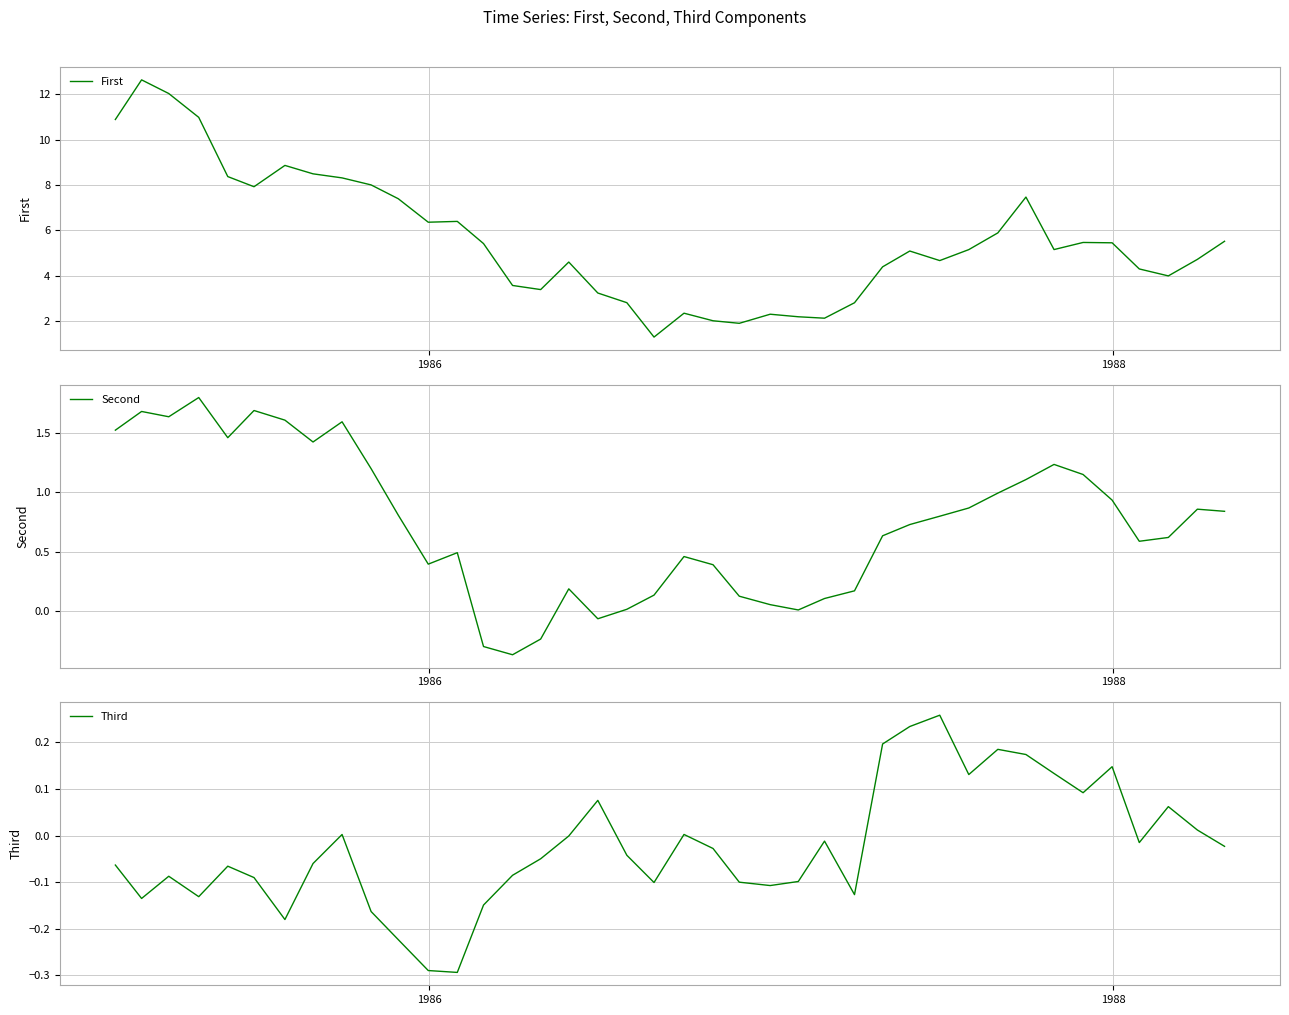

What is the minimum value for First?

1.3